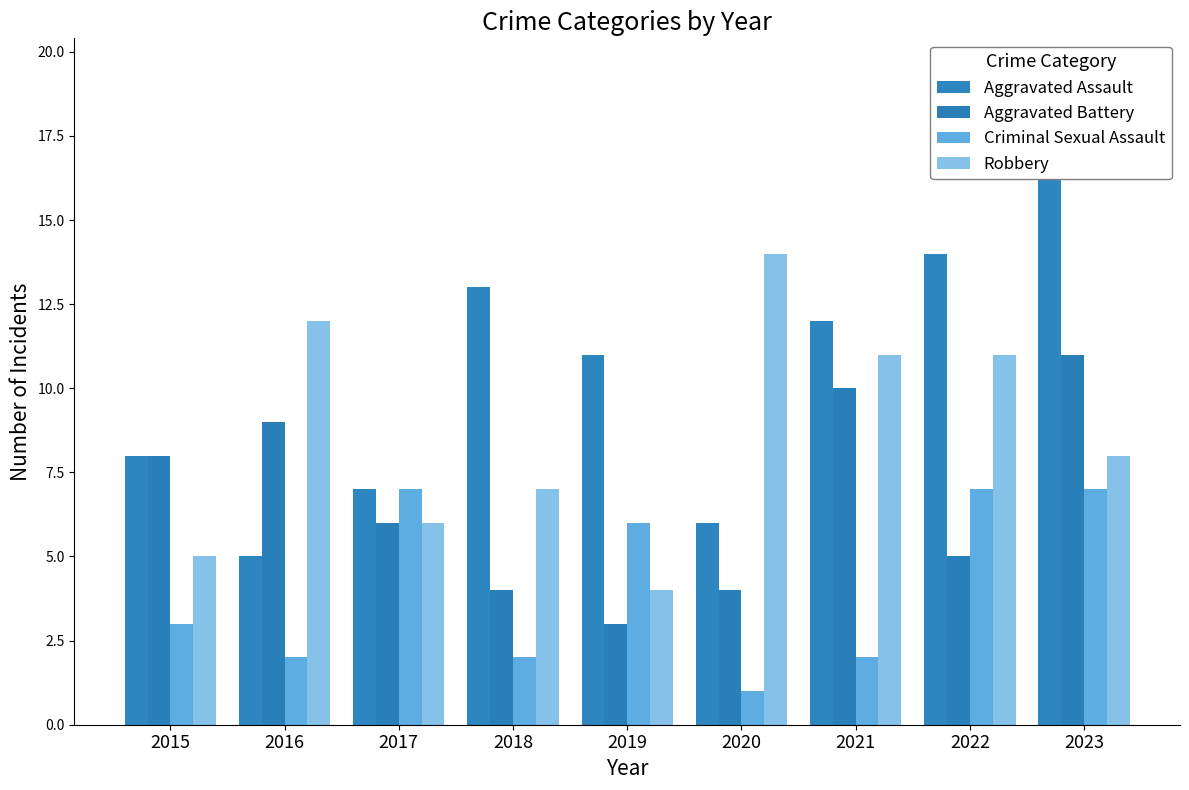

Where is Aggravated Assault nearest to the value 11?

2019